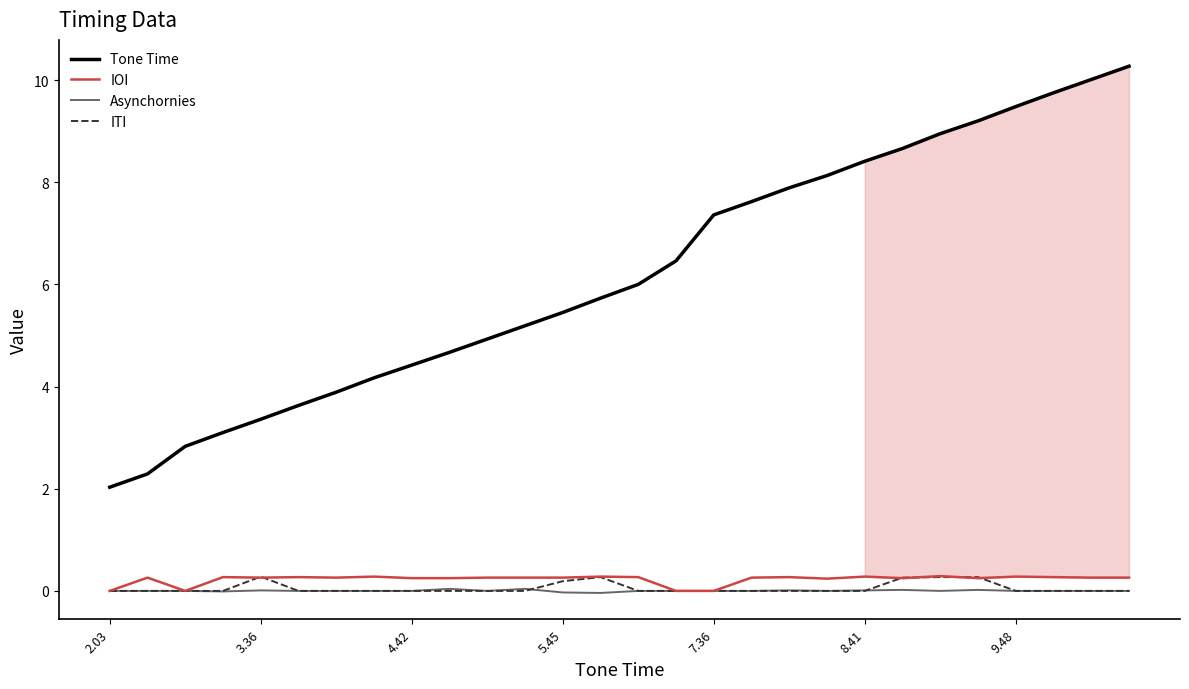

What are all the series names shown in the legend?

Tone Time, IOI, Asynchornies, ITI